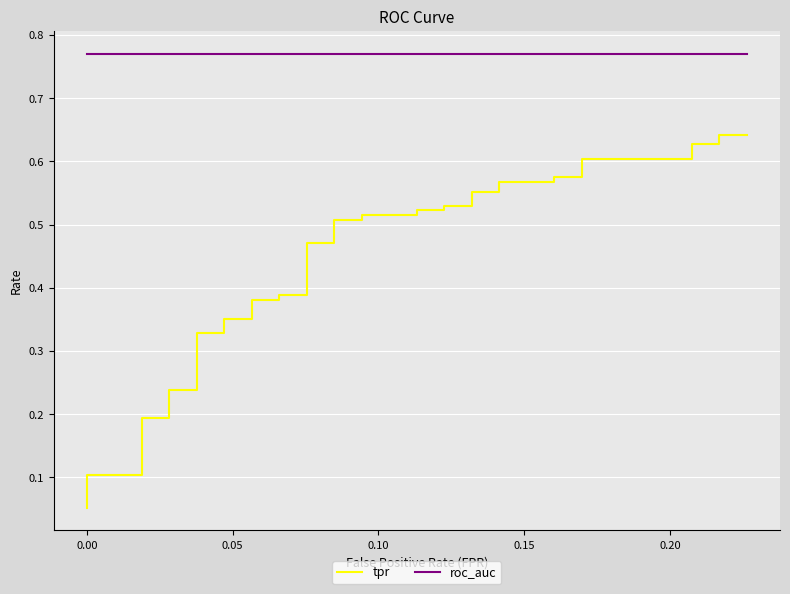

What are all the series names shown in the legend?

tpr, roc_auc